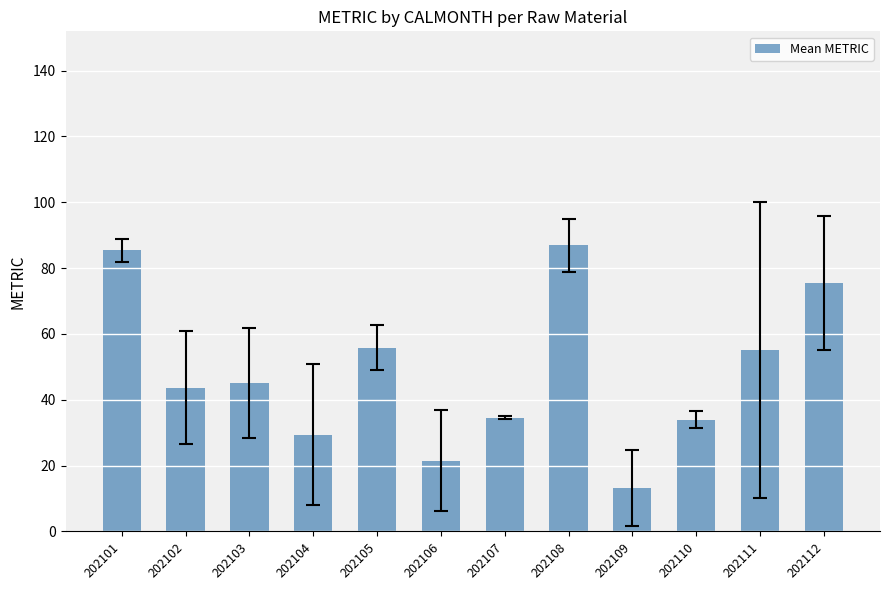

What is the change in value from 202104 to 202107?

+5.2